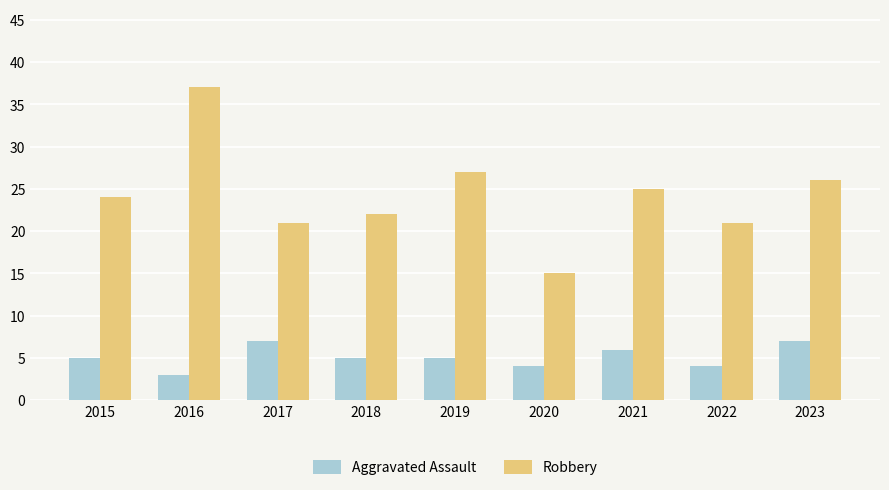

Between 2015 and 2018, which series saw the biggest shift?

Robbery